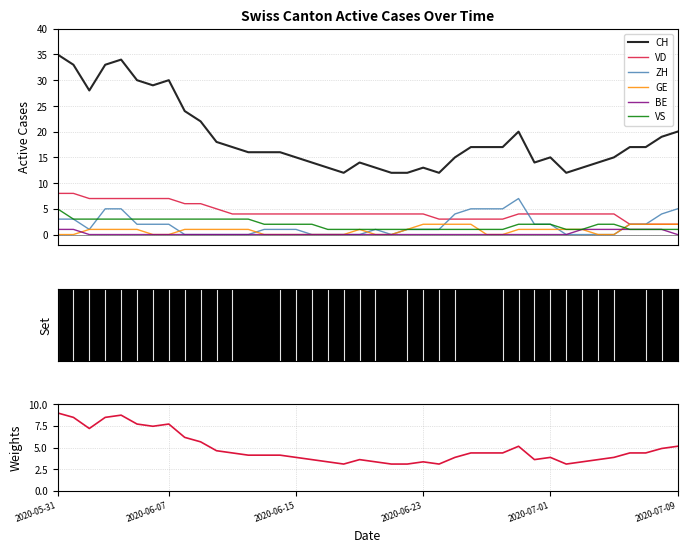

Read the VD value at 2020-06-29.

4